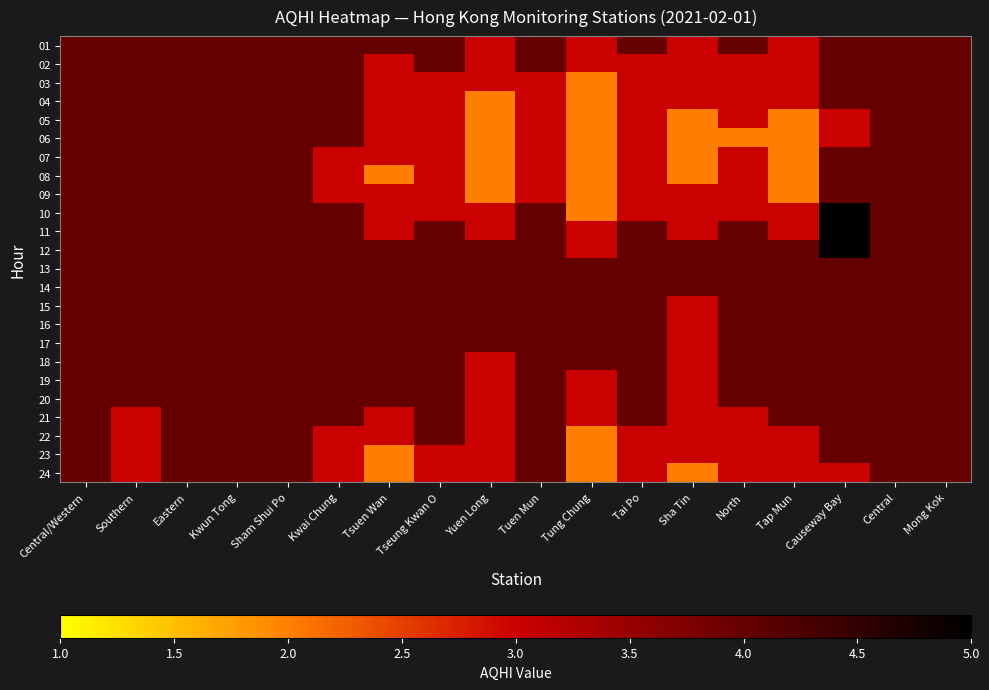

How many categories are shown in the chart?

18